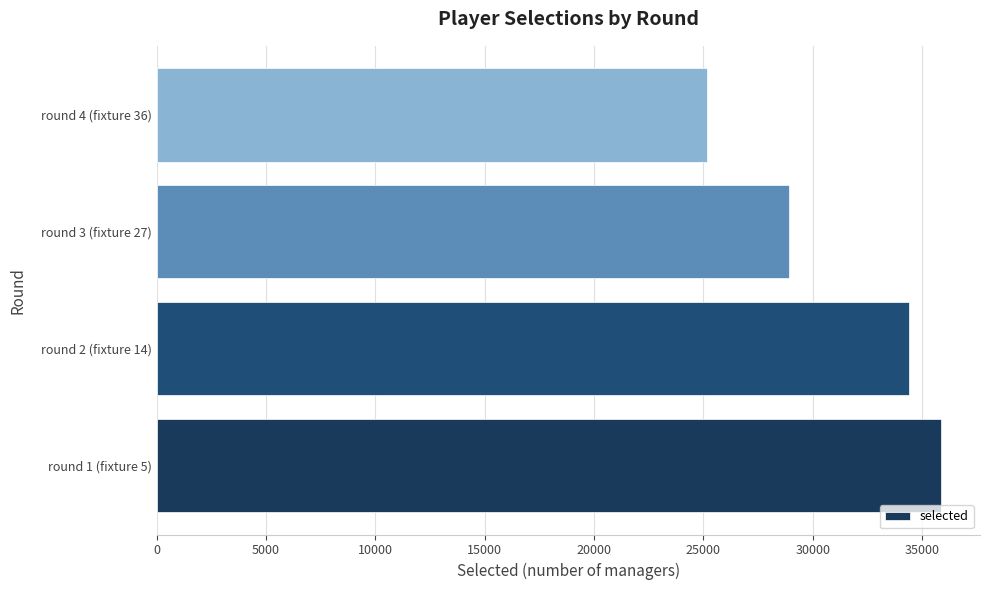

Approximately how many times larger is the value at round 1 (fixture 5) compared to round 4 (fixture 36)?

1.4